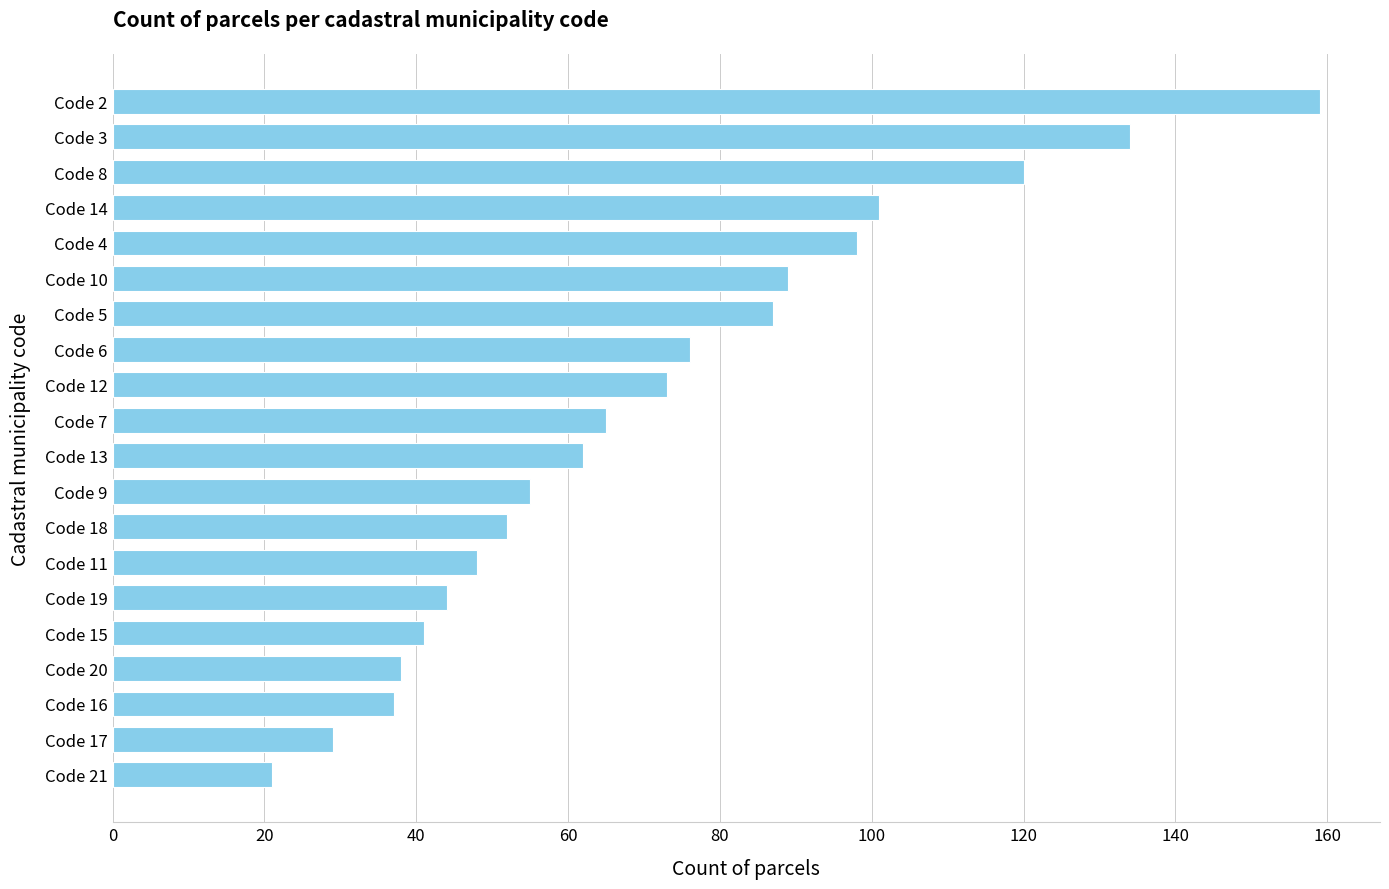

What is the difference between the maximum and second lowest values?

130